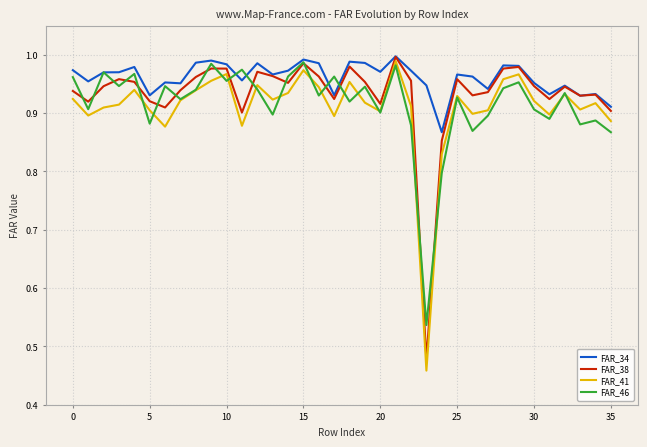

Which series has the widest spread of values?

FAR_41